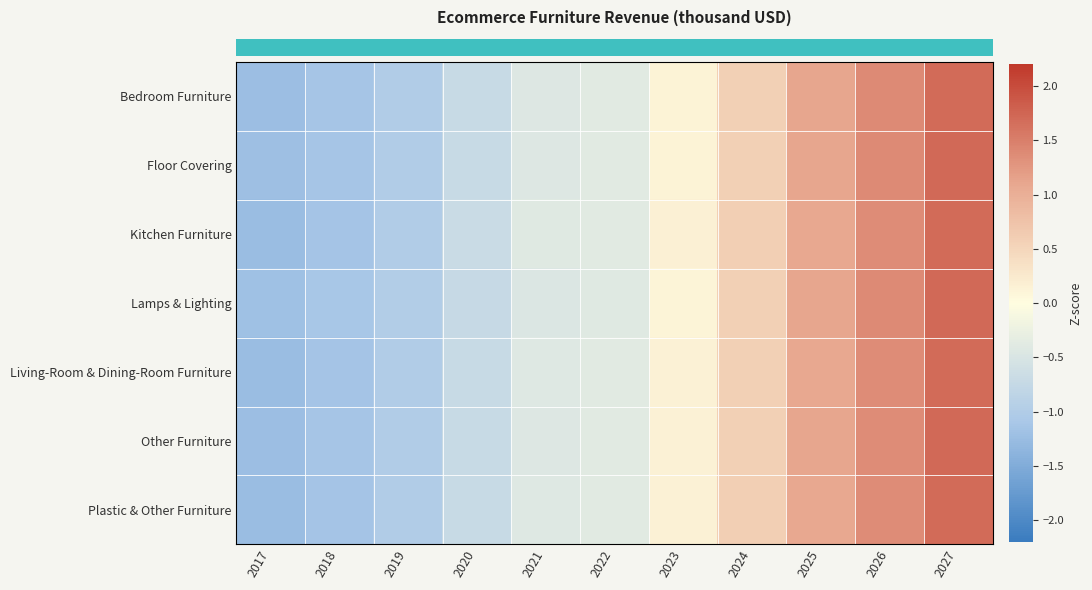

What is the minimum value shown in the chart?

-1.3